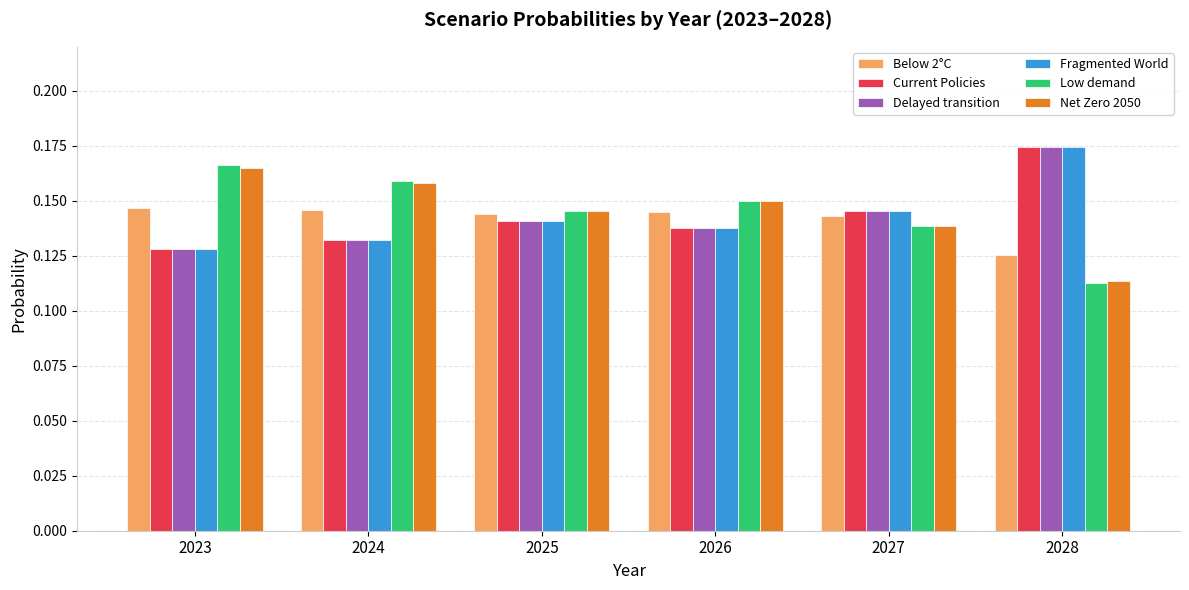

Count the Delayed transition values in the range 0 to 1.

6